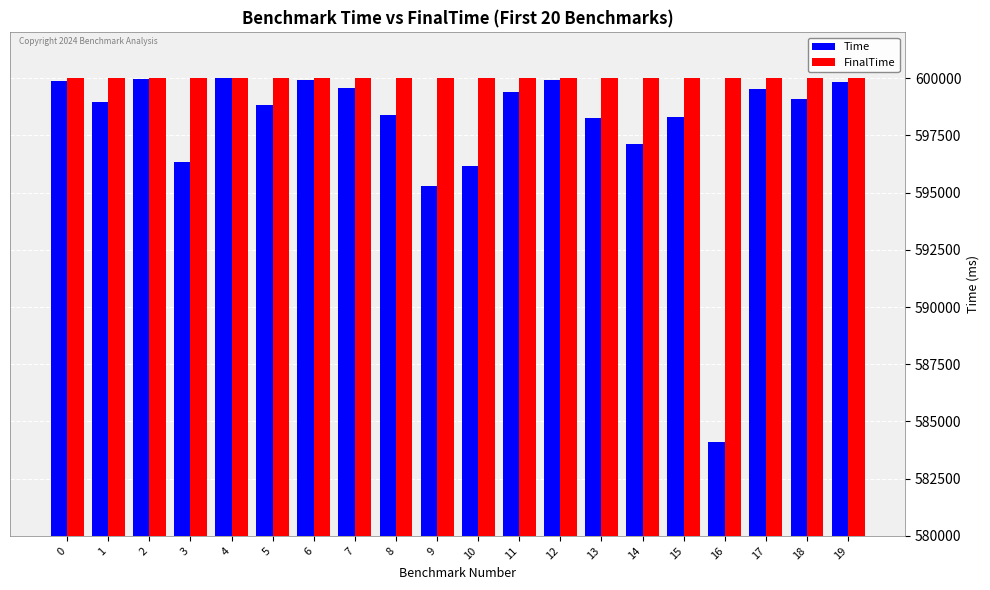

How many groups of bars are there?

20